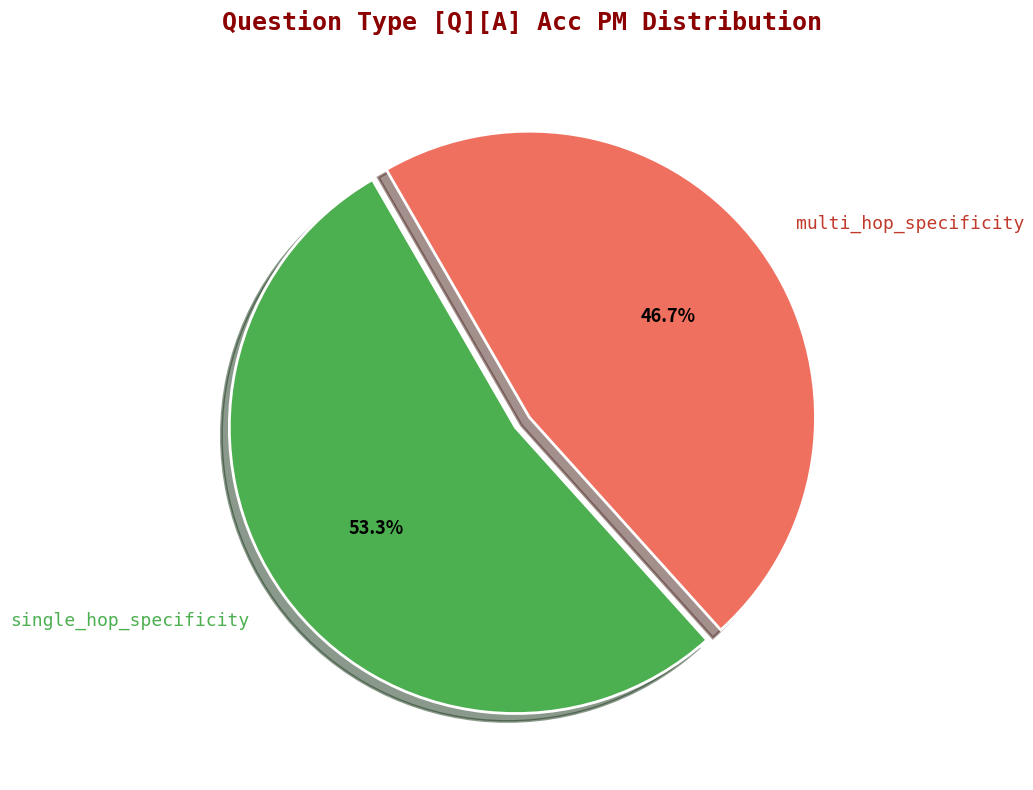

To the nearest percent, what portion does single_hop_specificity represent?

53%